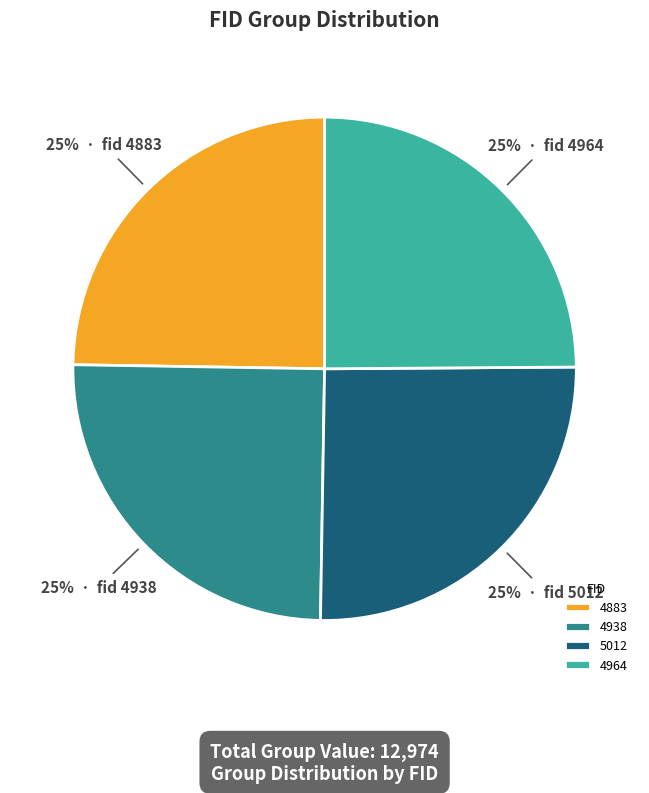

How many segments does this pie chart have?

4